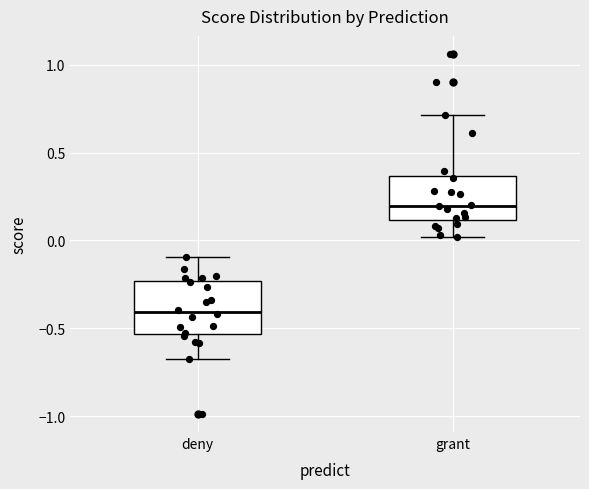

Where does the median line of the box for grant sit on the y-axis? The values are not printed on the chart, so give them approximately, as read against the axis.

0.20